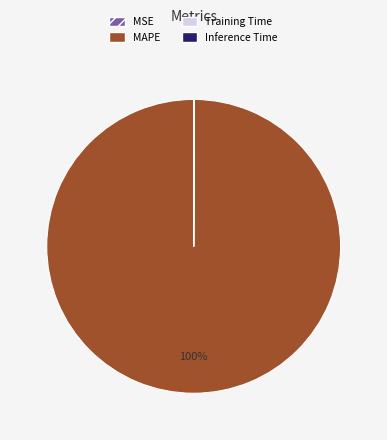

Which slice is the largest?

MAPE